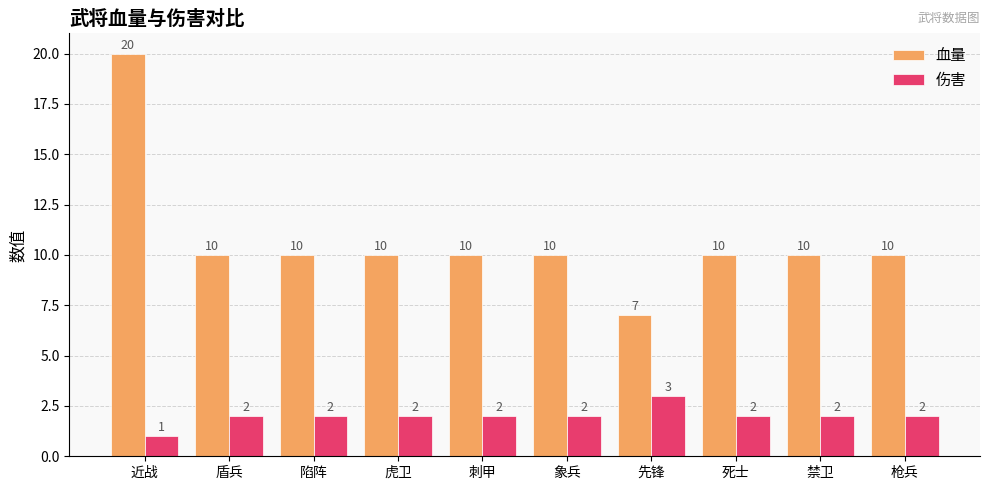

What is the total value across all series at 枪兵?

12